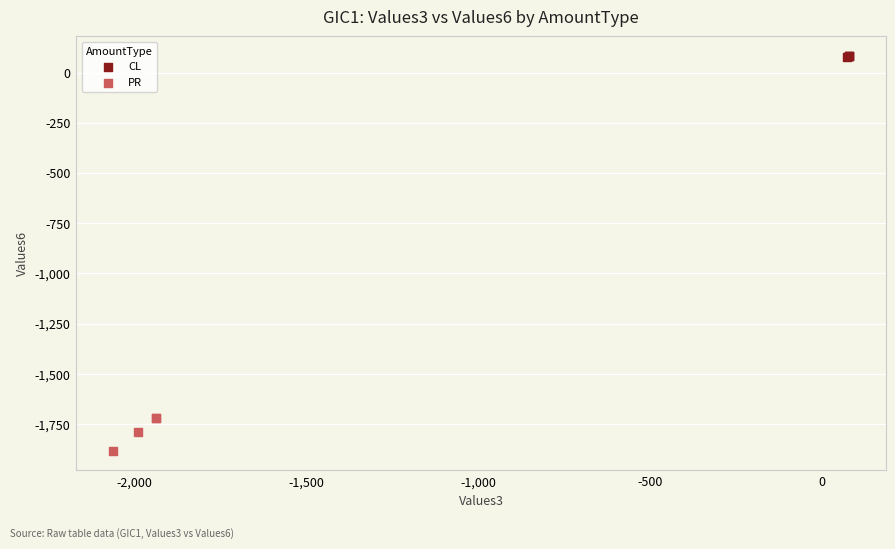

Which series has the largest Y range (max minus min)?

PR